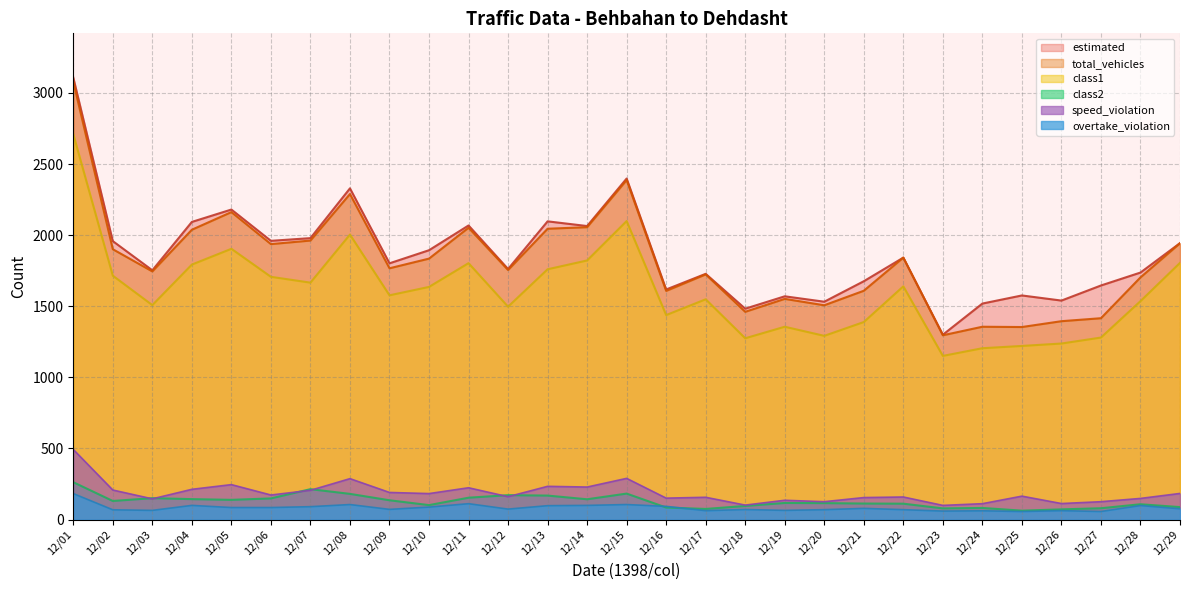

True or false: class1 and speed_violation cross at least once.

False